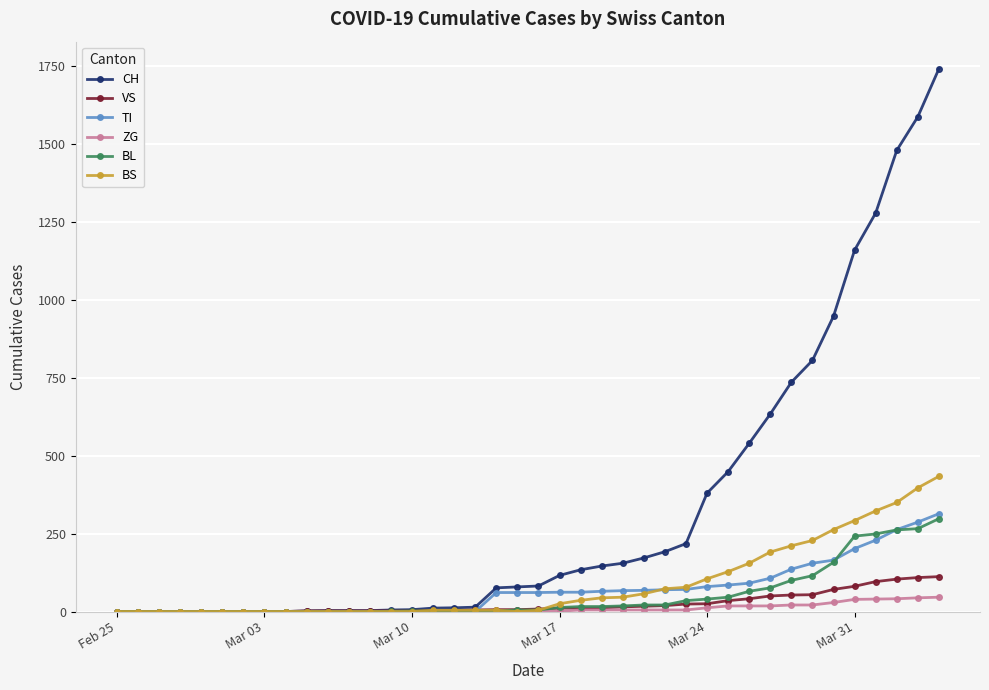

What is the difference between the maximum and second lowest values in the BS series?

434